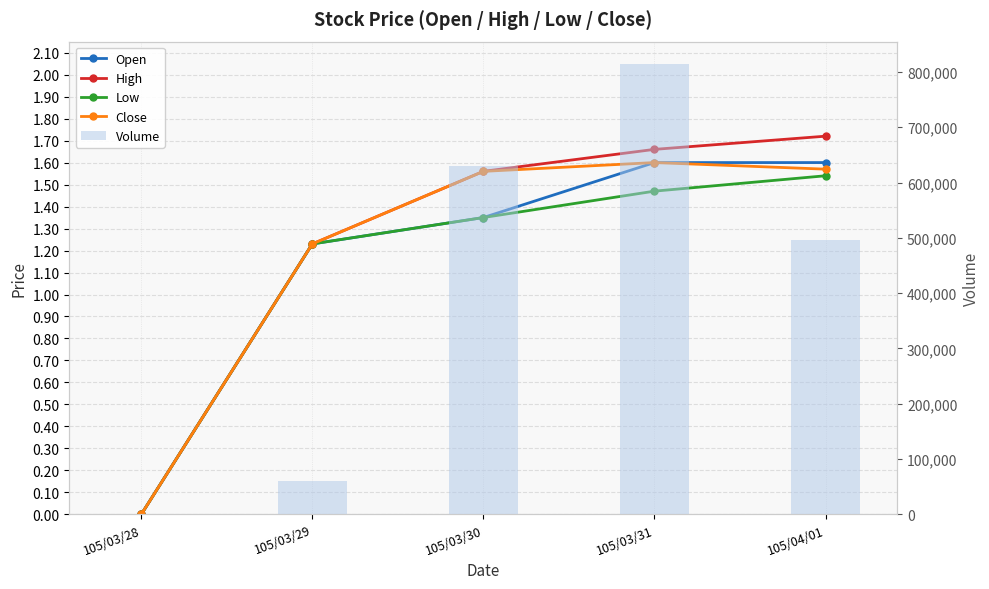

Between 105/03/30 and 105/03/28, which is larger?

105/03/30